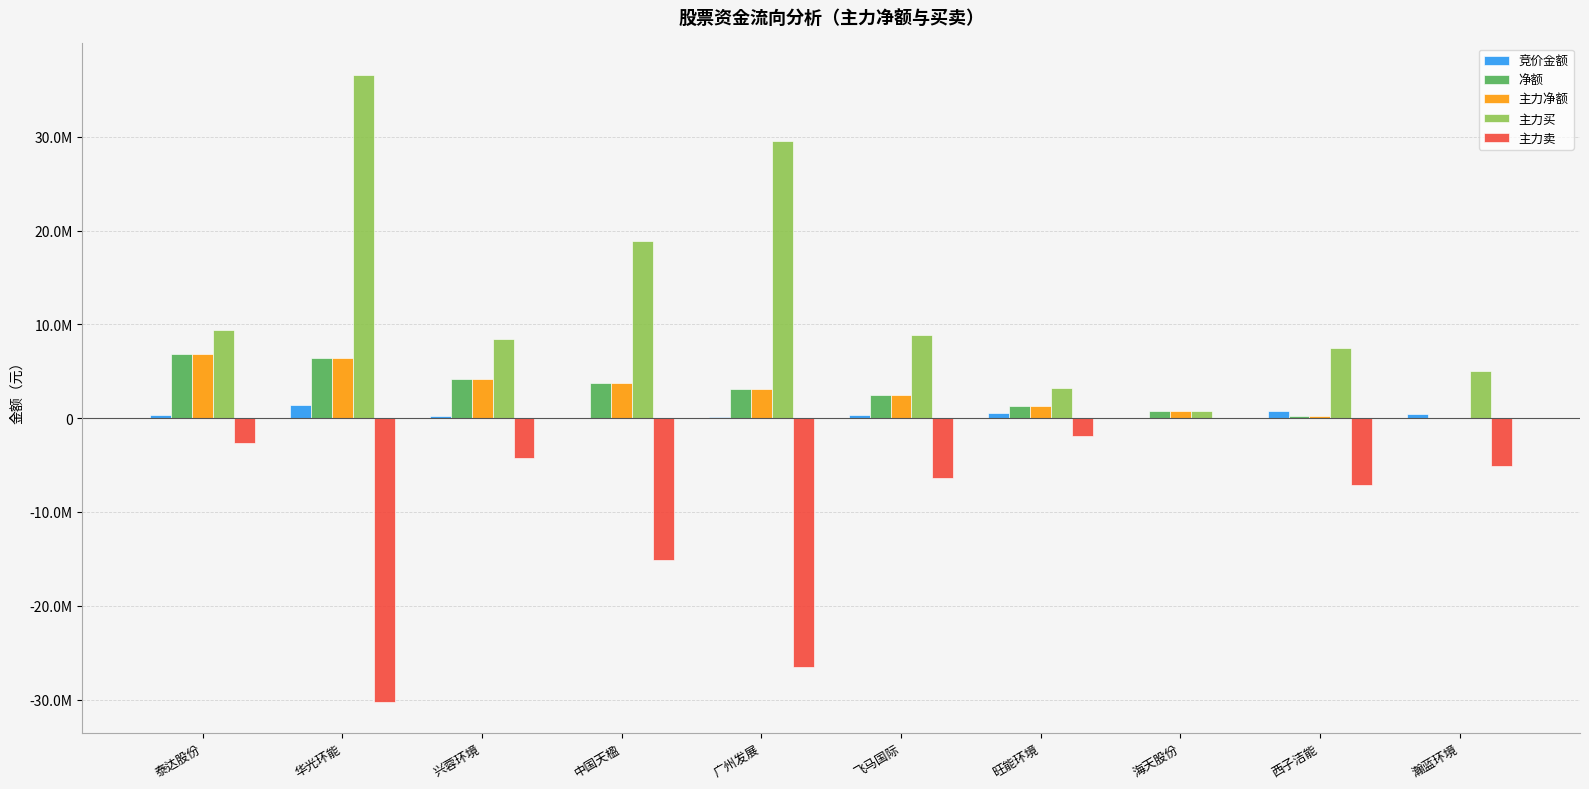

The 竞价金额 series shows 35407 at 海天股份. True or false?

False